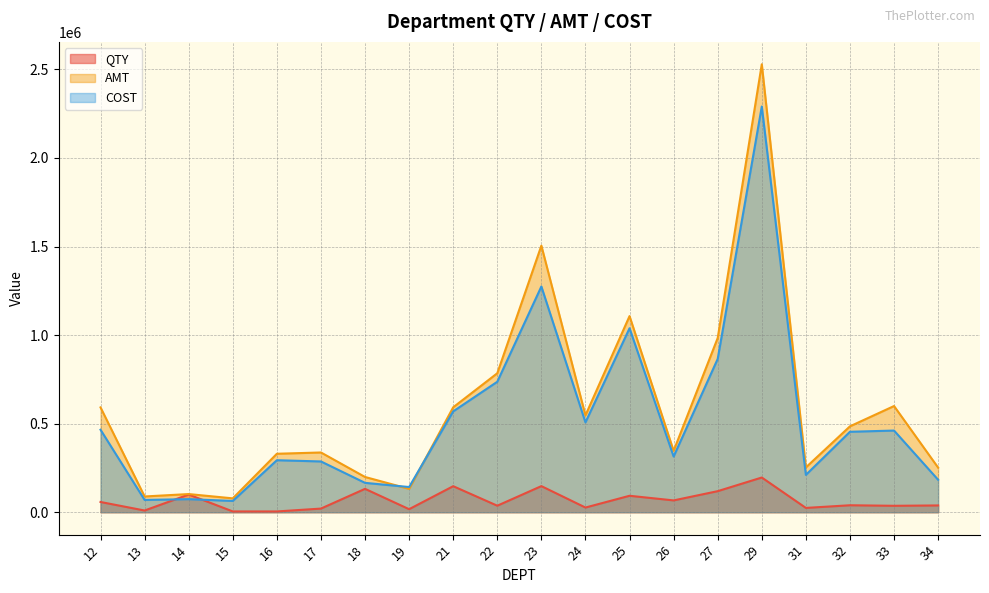

True or false: AMT and QTY cross at least once.

False